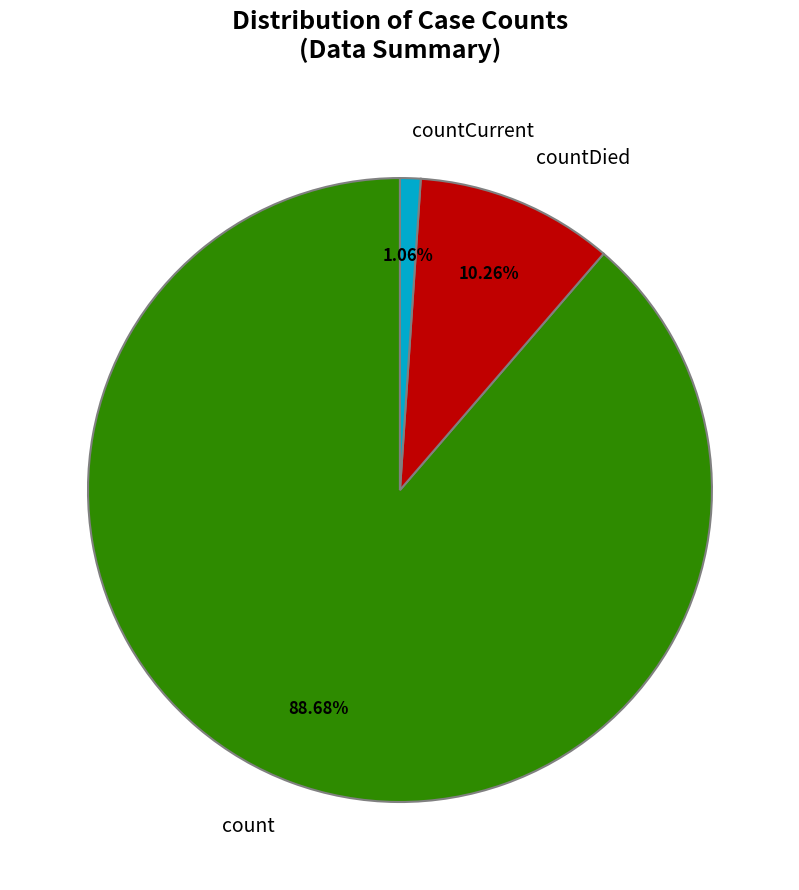

True or false: countCurrent accounts for 1% of the total.

True